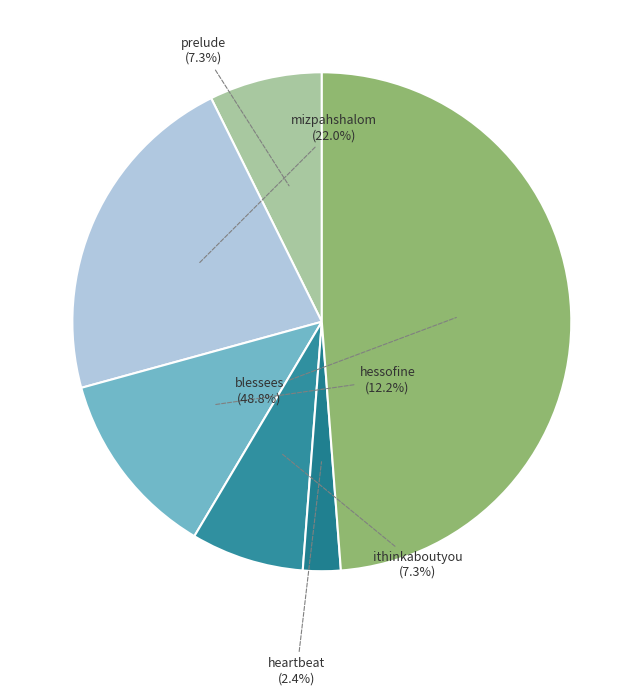

What is the largest slice in the pie chart?

blessees